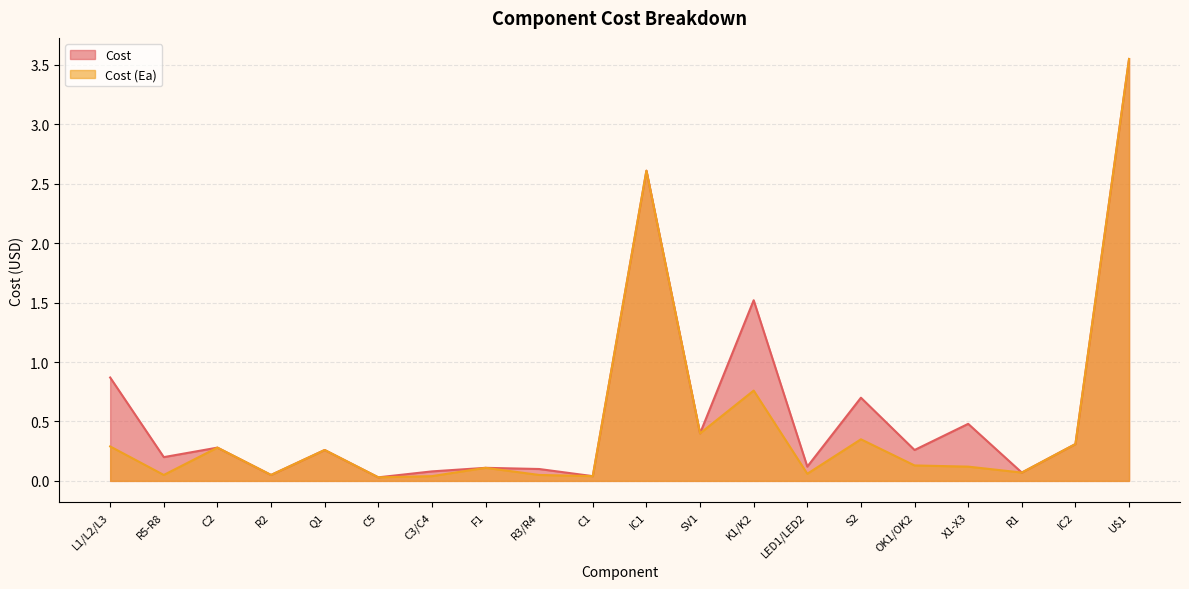

What are all the series names shown in the legend?

Cost, Cost (Ea)